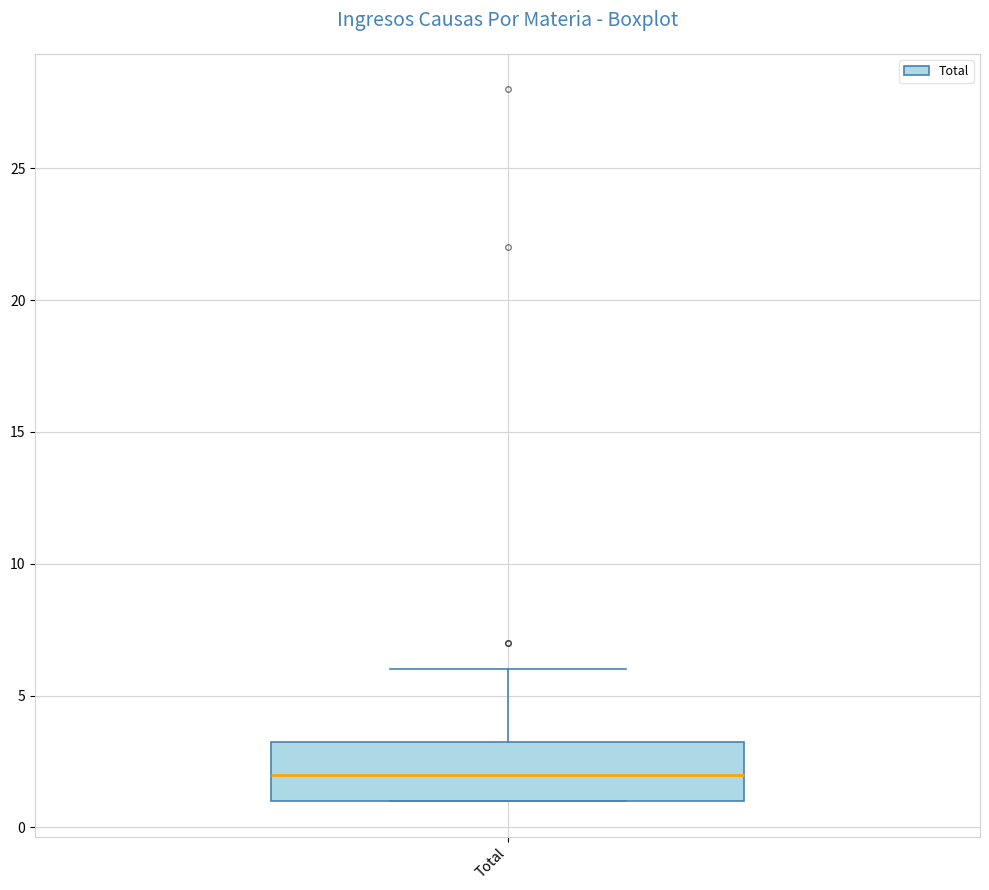

Transcribe this box plot: give where the median line is, the range the box spans, and where the two whiskers end, as read against the y-axis. The values are not printed on the chart, so give them approximately, as read against the axis.

median 2.0, box 1.0 to 3.5, whiskers 1.0 to 6.0